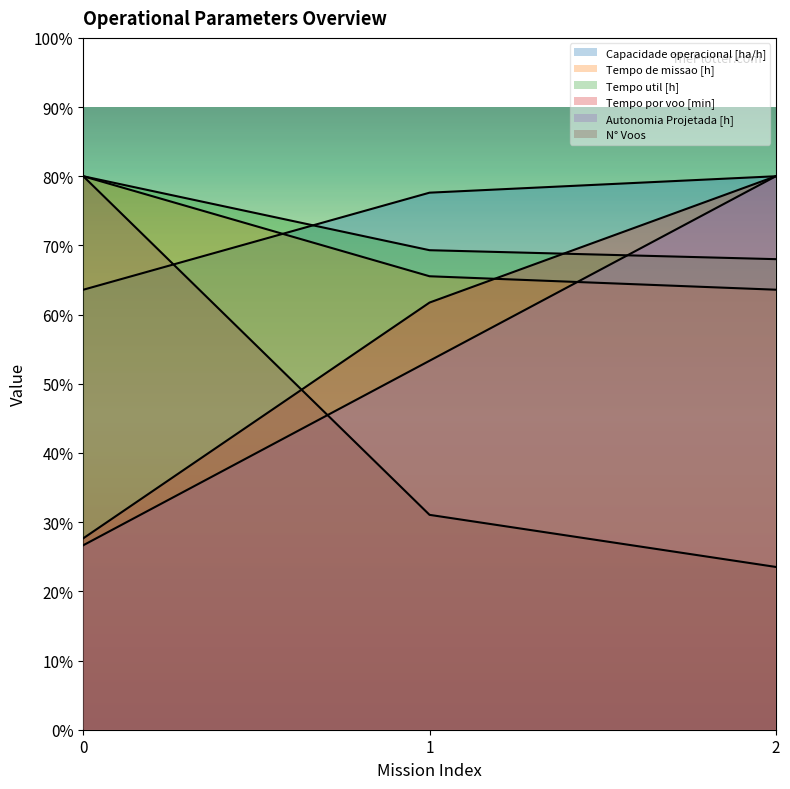

Reading left to right, transcribe all the data shown in this chart.

Capacidade operacional [ha/h]: 63.6	77.6	80.0
Tempo de missao [h]: 80.0	65.5	63.6
Tempo util [h]: 80.0	69.3	68.0
Tempo por voo [min]: 27.7	61.7	80.0
Autonomia Projetada [h]: 26.7	53.3	80.0
N° Voos: 80.0	31.1	23.5